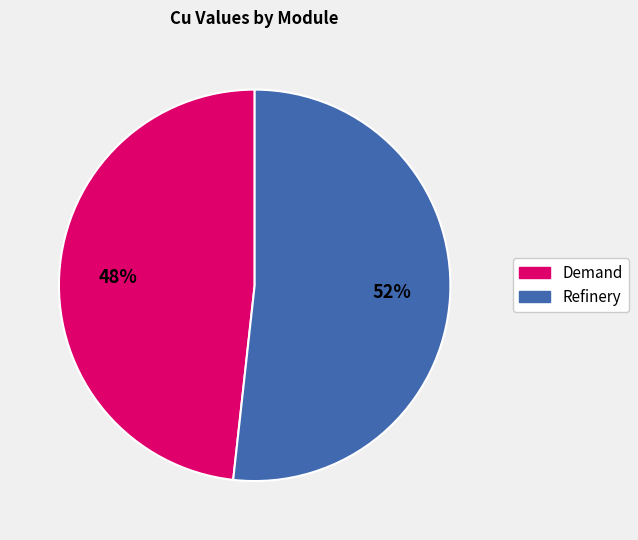

To the nearest percent, what is the average slice percentage?

50%